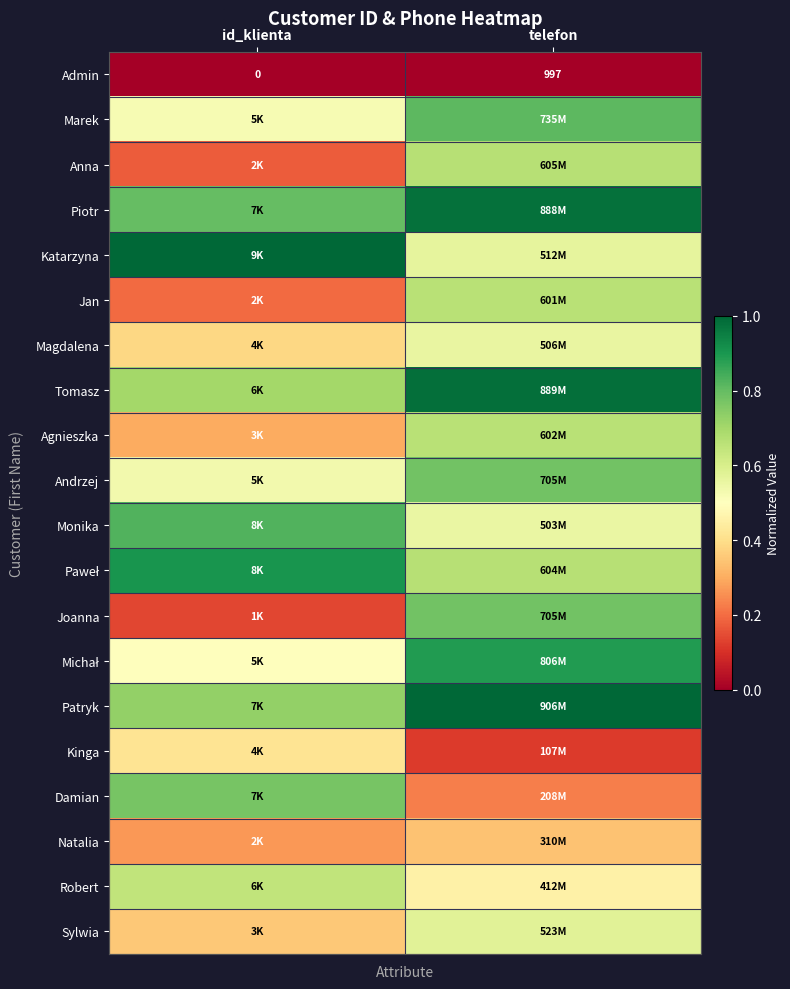

The Kinga series shows 0.3 at id_klienta. True or false?

False